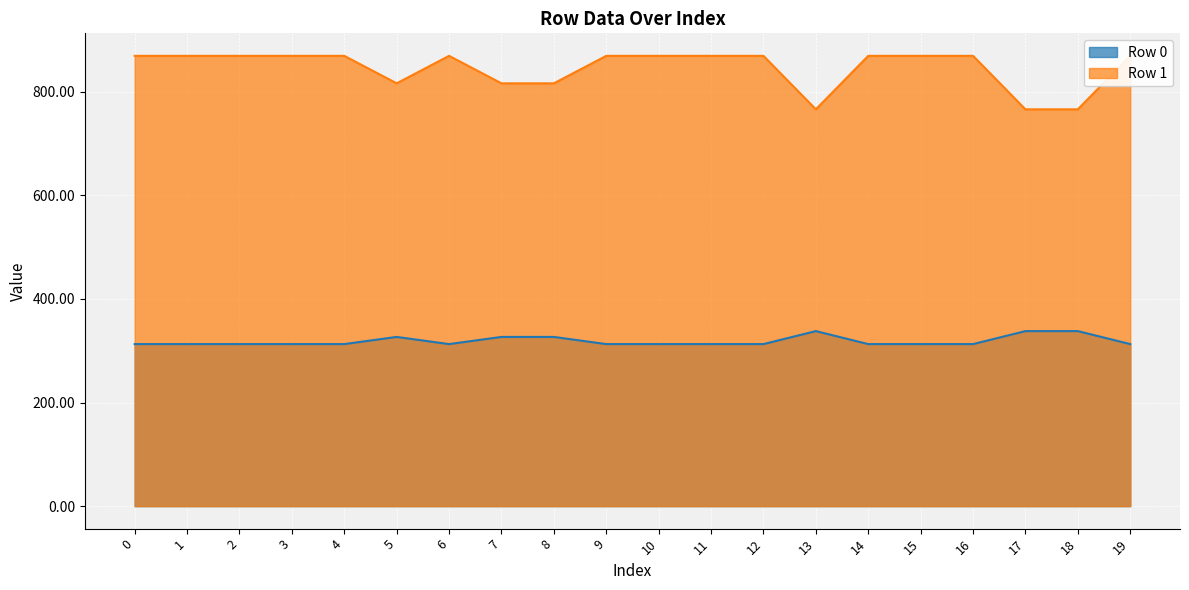

What is the maximum value shown in the chart?

869.3